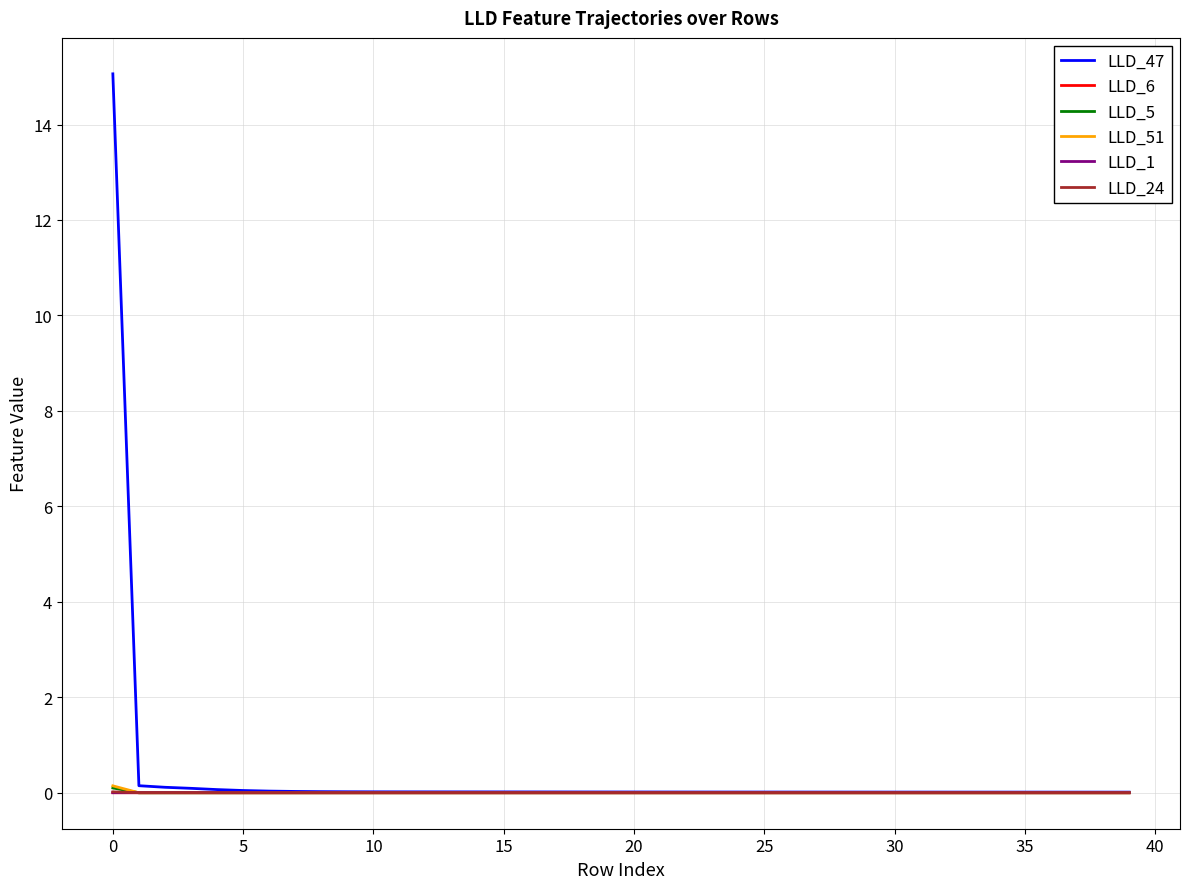

Which series has the largest range (max minus min)?

LLD_47